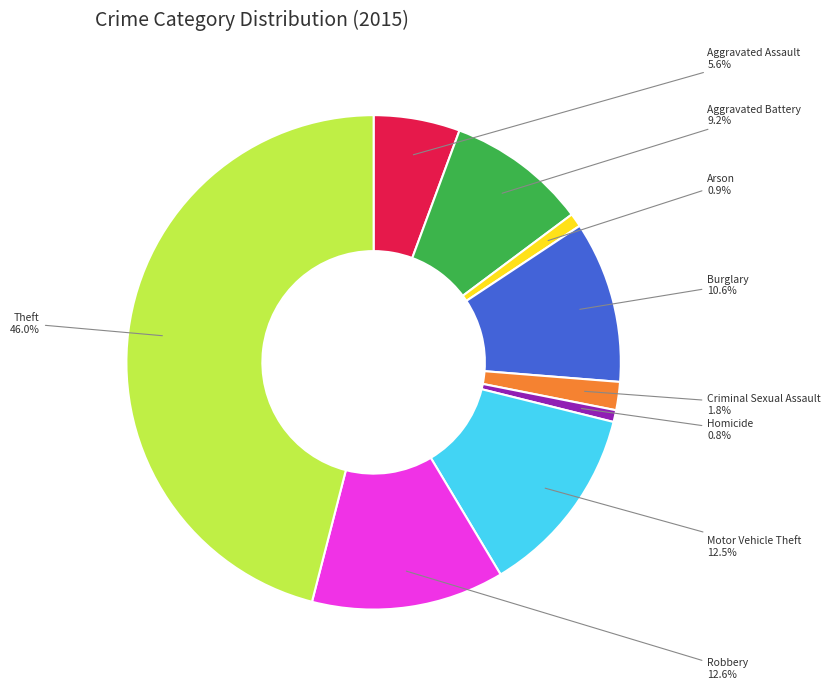

Does any single category account for the majority?

No